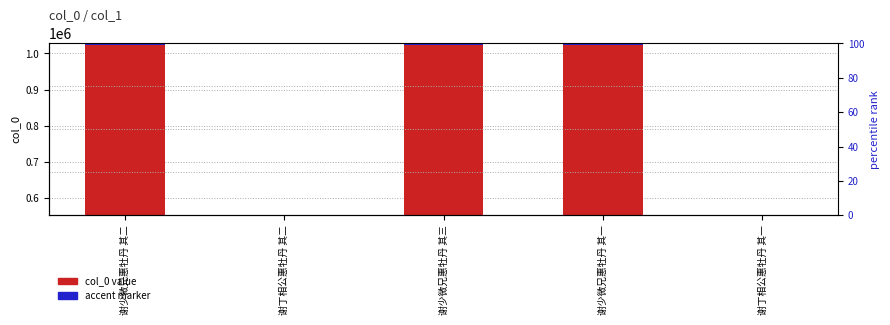

At how many categories does at least one series exceed 113103?

5